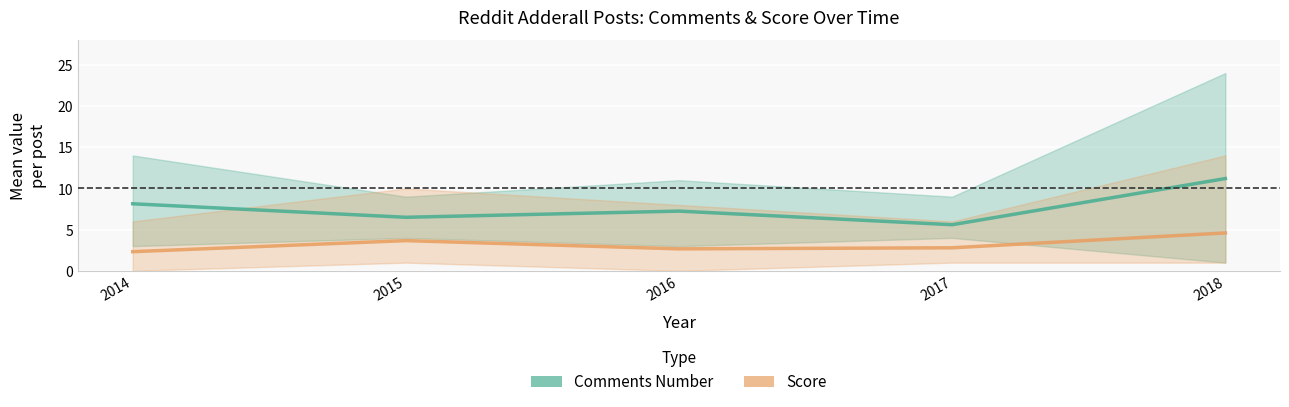

Which category has the lowest value in the Score series?

2014